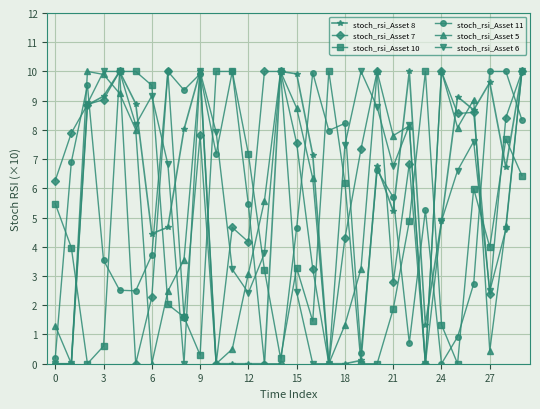

What is the average value of the stoch_rsi_Asset 10 series?

4.6